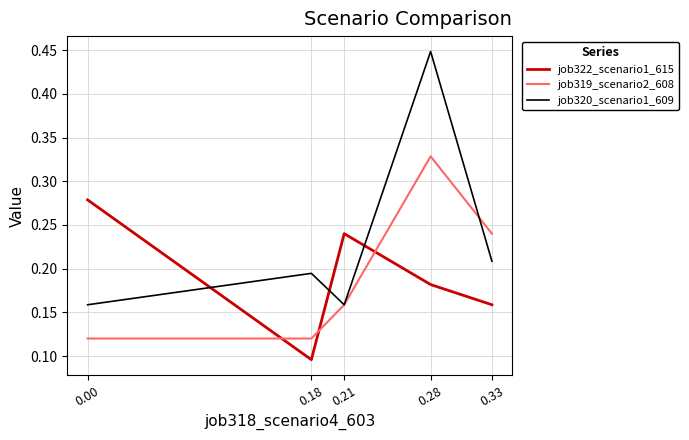

Rank the categories by job322_scenario1_615 value from highest to lowest.

0.00, 0.21, 0.28, 0.33, 0.18